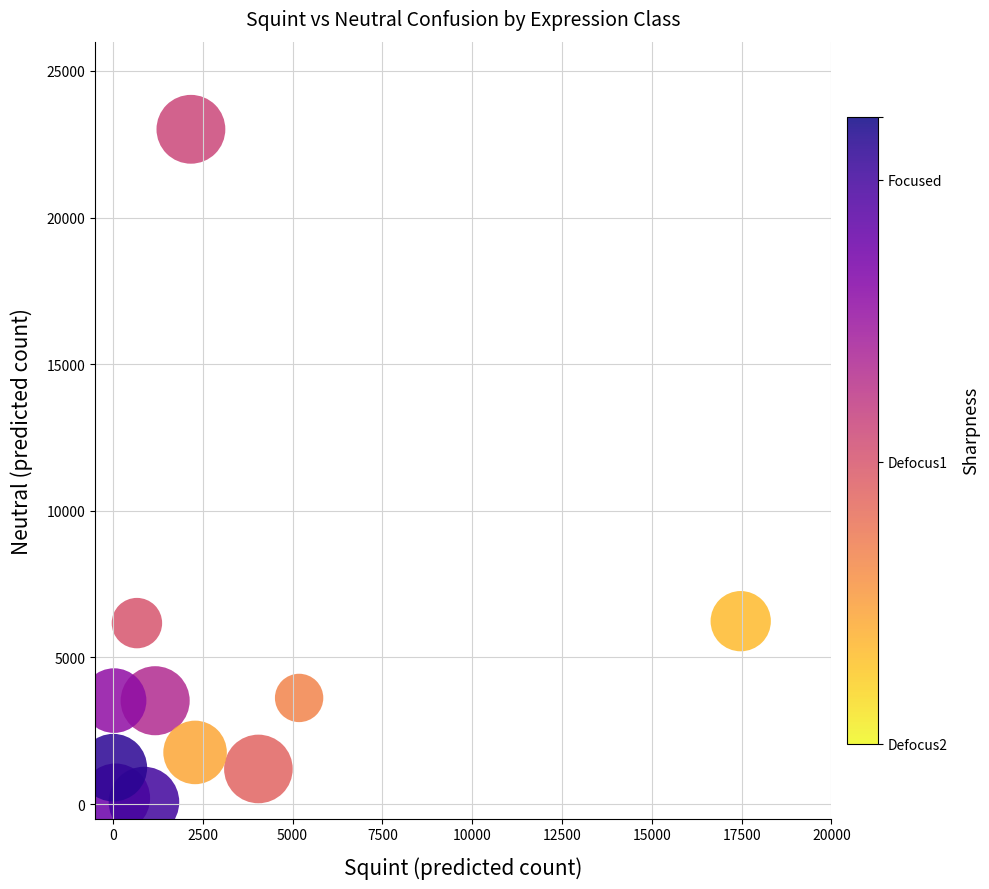

What is the range of X values (max minus min)?

17466